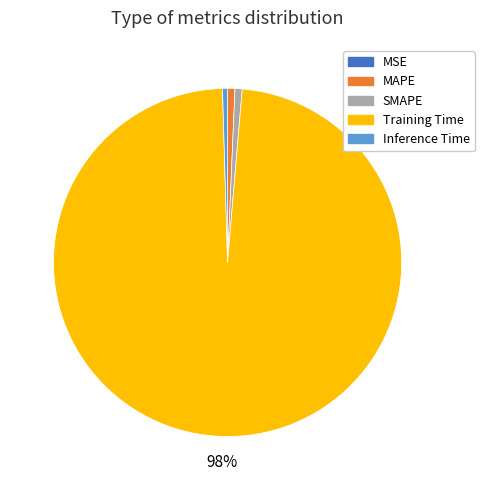

Is it true that Inference Time is 0% of the pie?

True